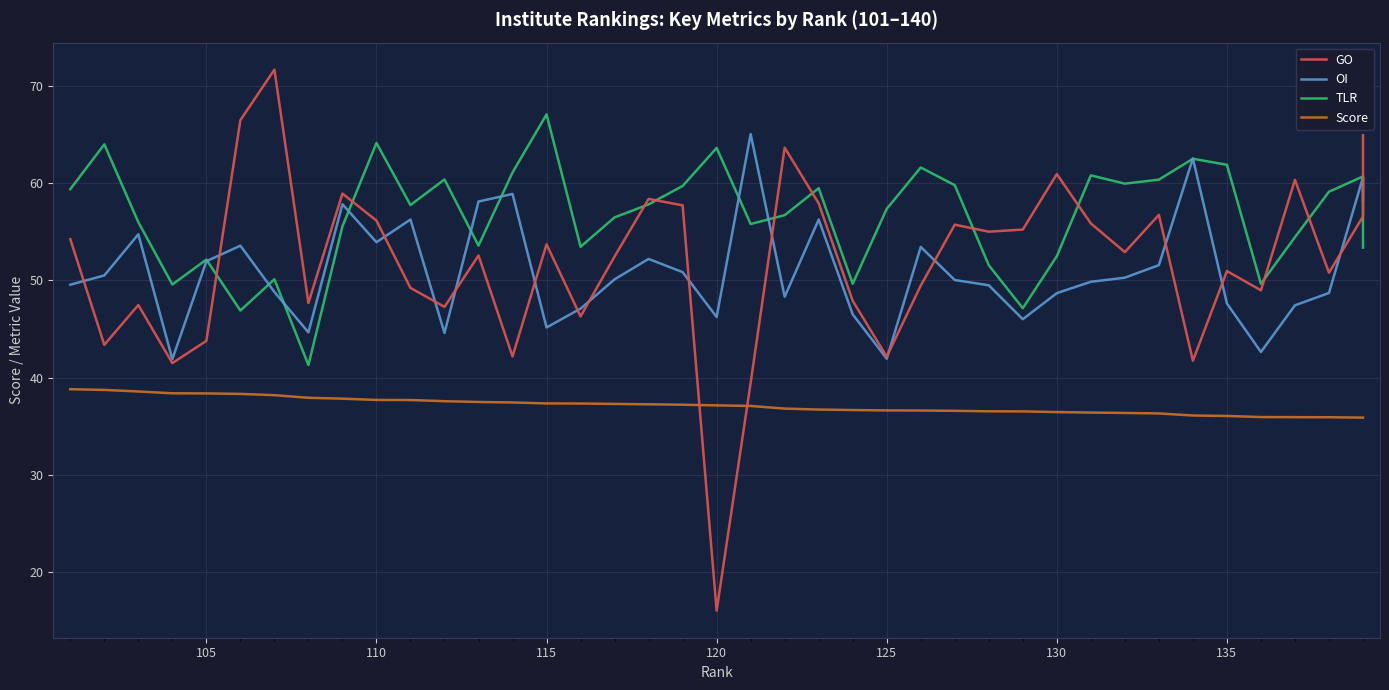

What is the smallest value displayed?

16.0